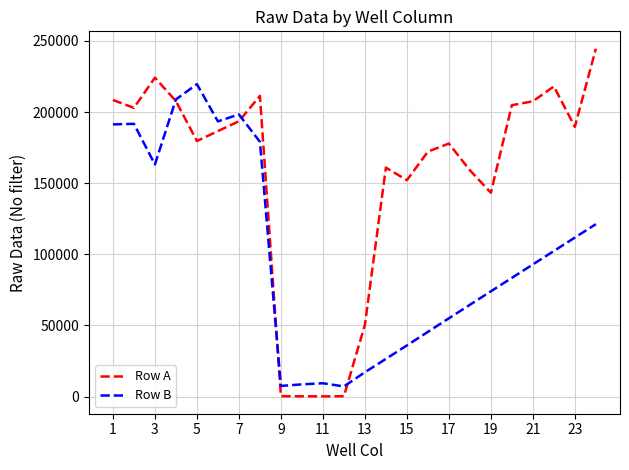

Which series has the largest total across all categories?

Row A